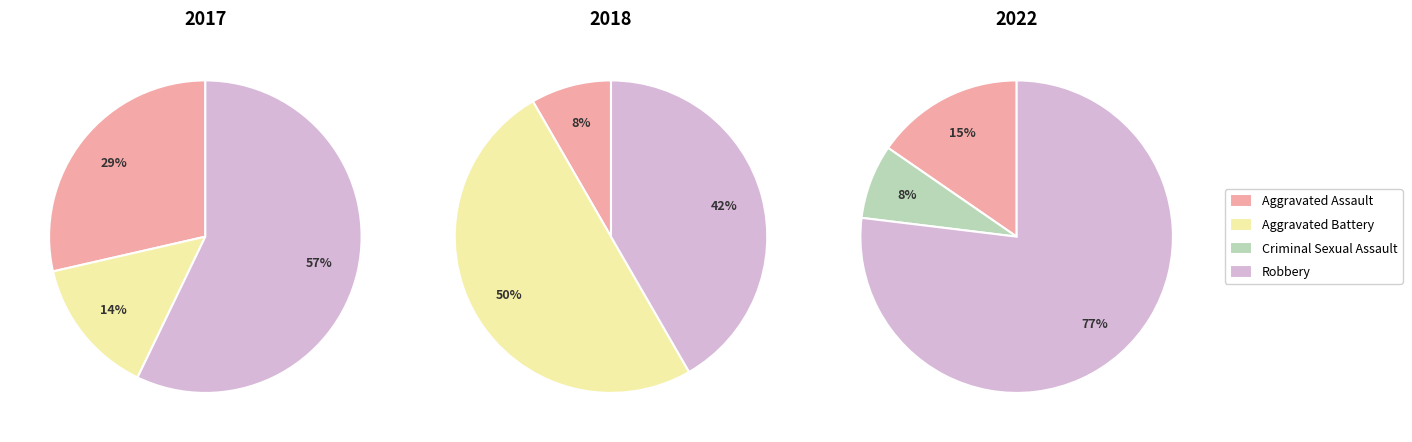

Does any single category account for the majority?

Yes